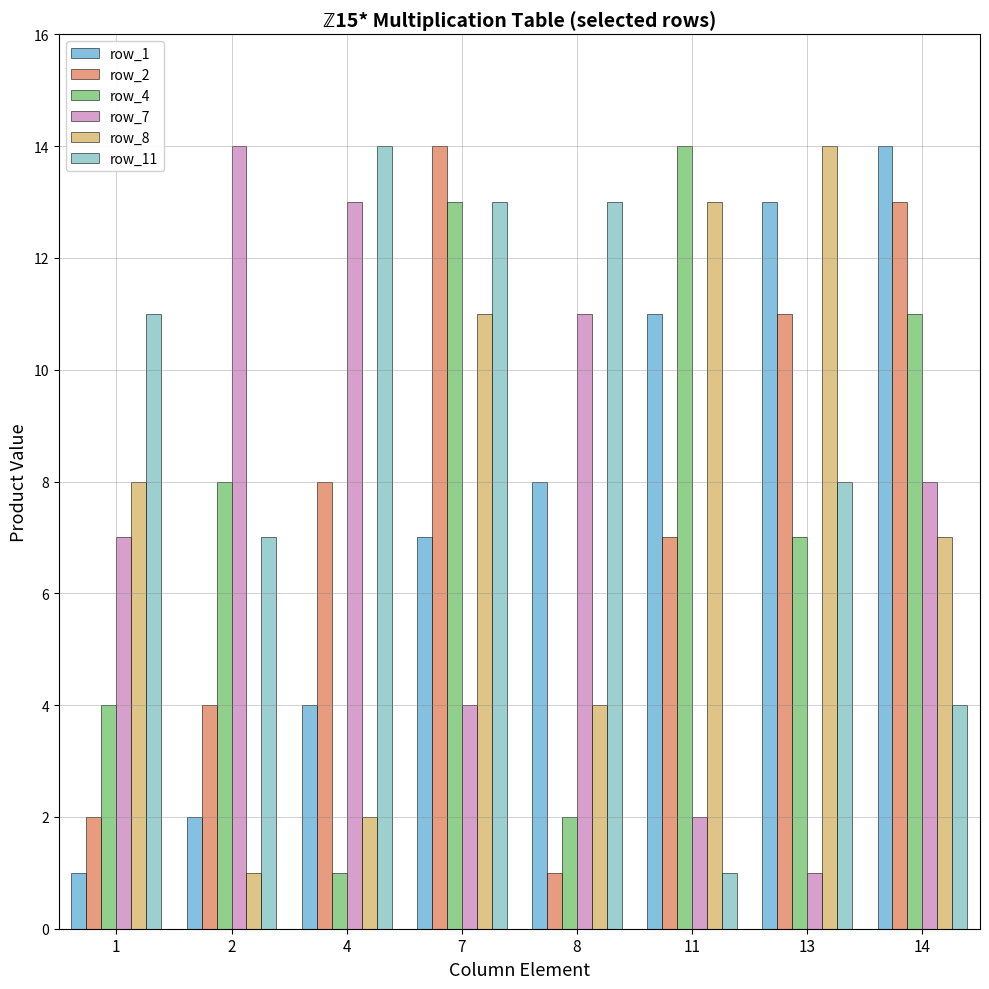

What is the difference between the maximum and minimum values in the row_8 series?

13